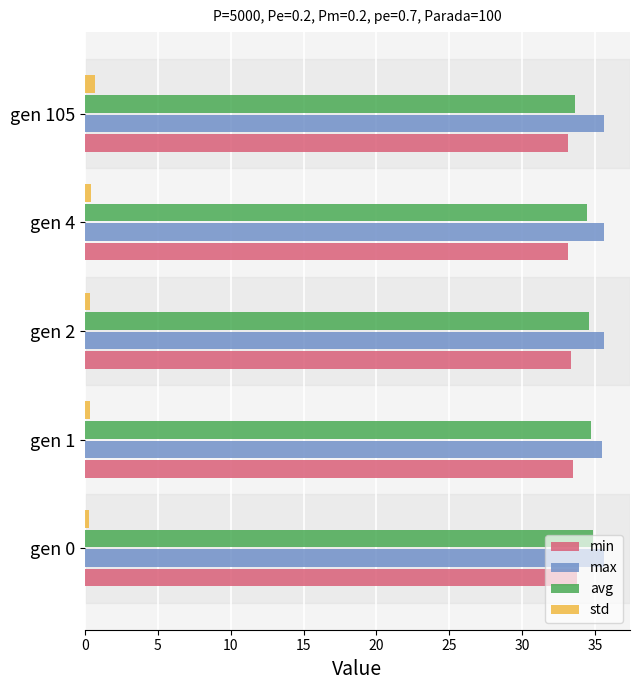

At how many categories does at least one series exceed 9?

5